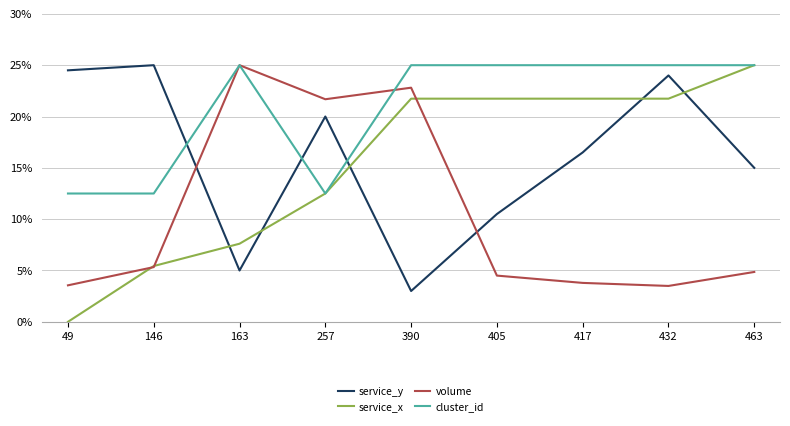

Does the chart have visible grid lines?

Yes